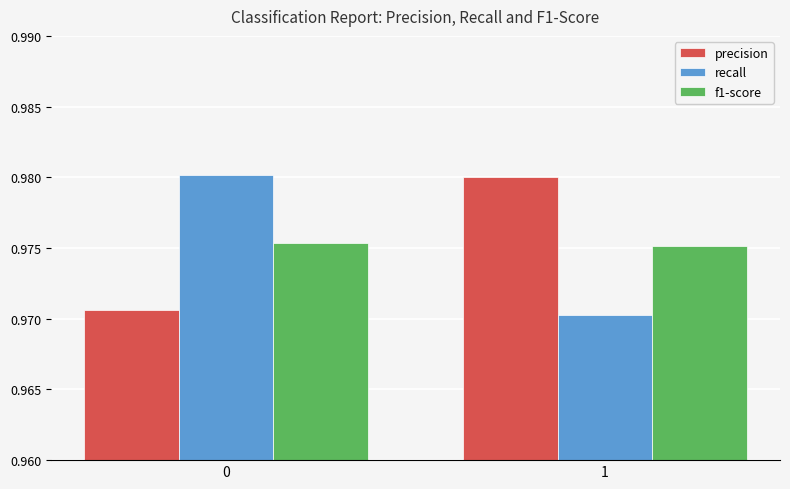

At how many categories does at least one series exceed 0?

2